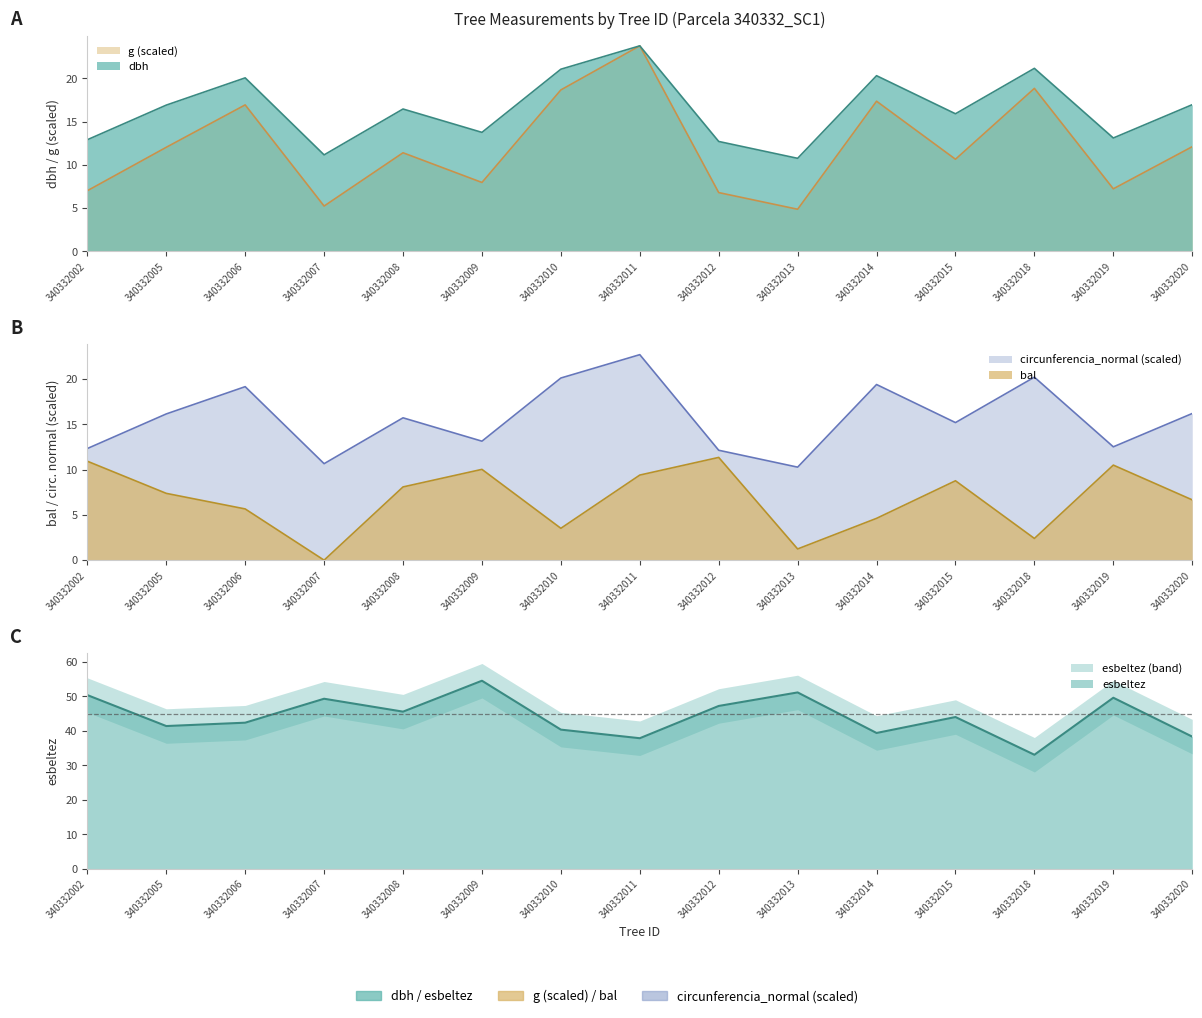

Between 340332005 and 340332013, which series saw the biggest shift?

esbeltez